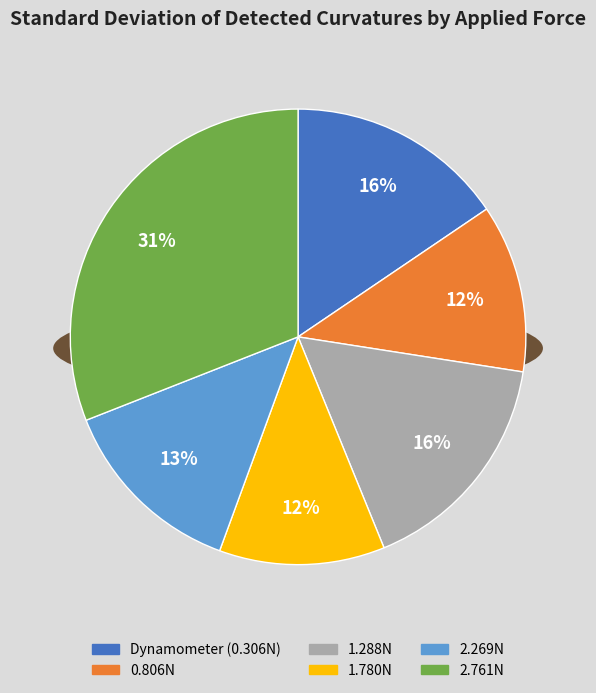

Is it true that 2.761N is 19% of the pie?

False